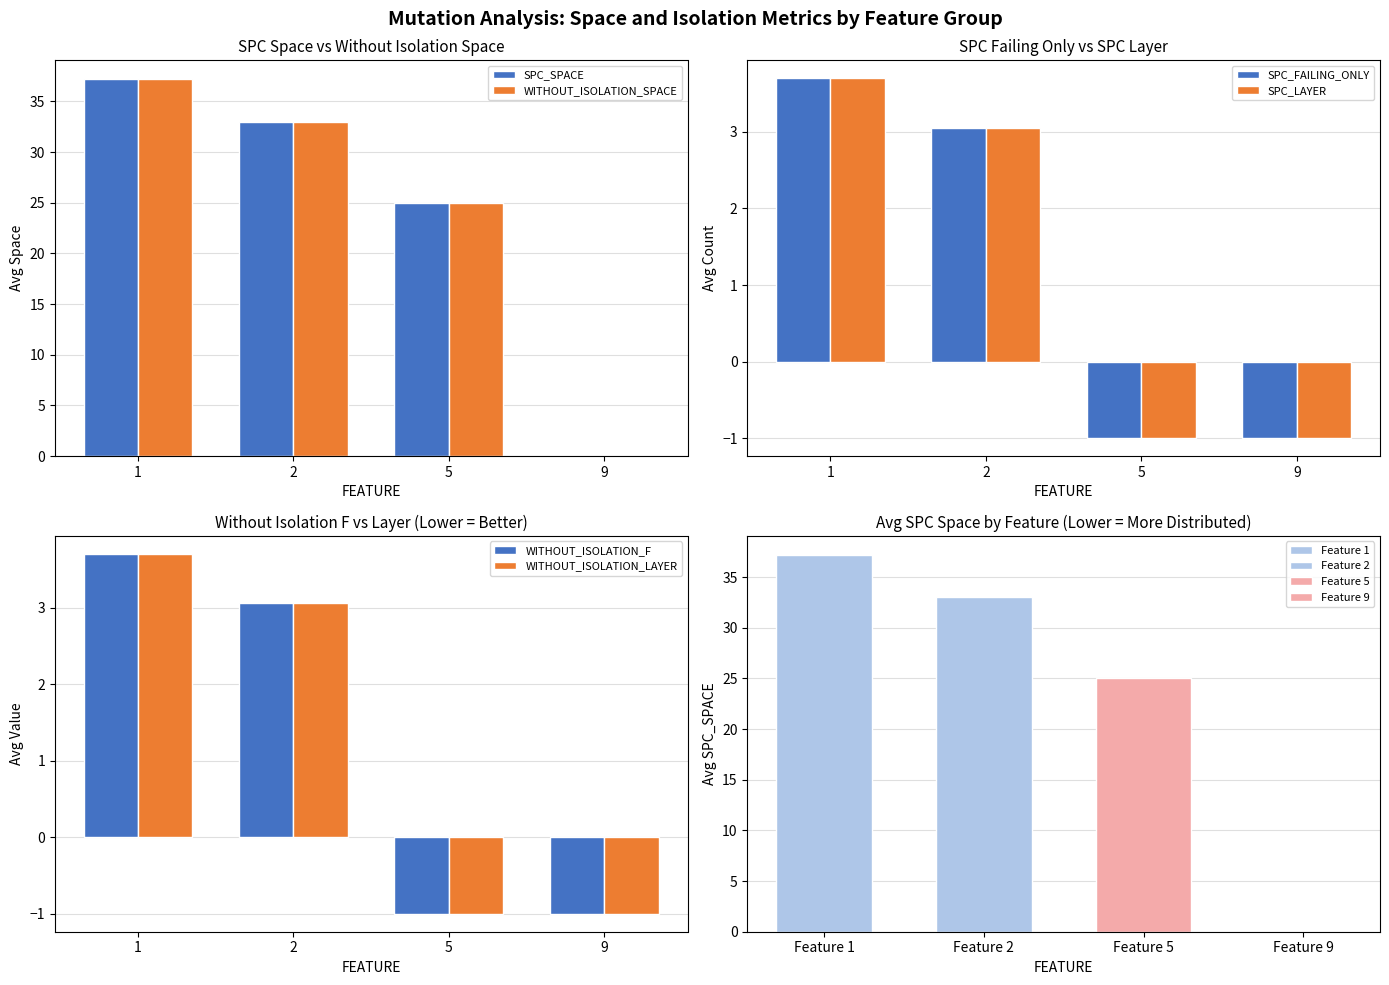

How many categories are shown in the chart?

4